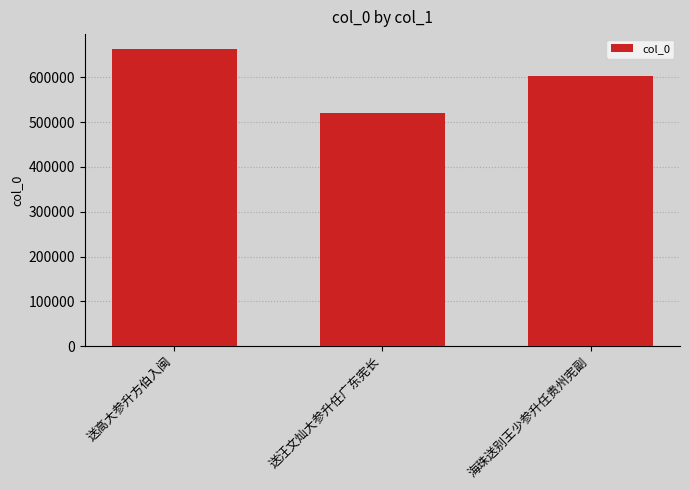

What is the minimum value shown in the chart?

519837